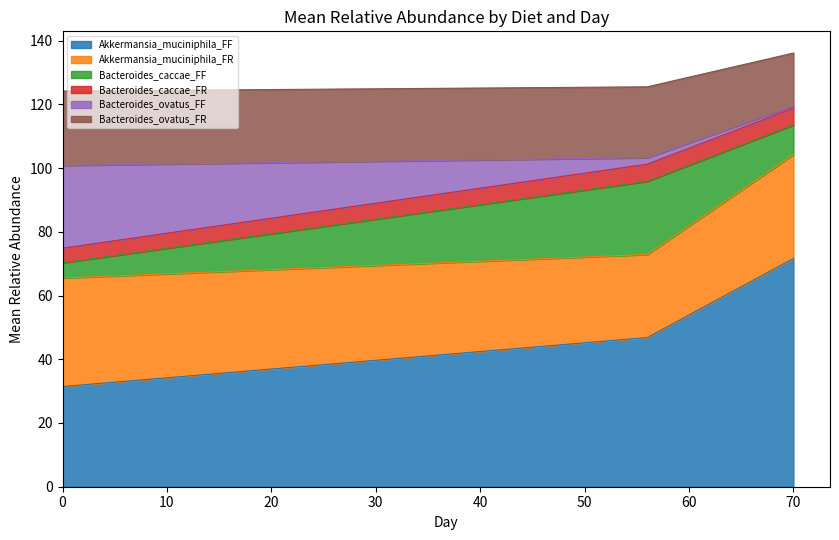

Is it true that Bacteroides_ovatus_FR equals 11.0 at 56?

False